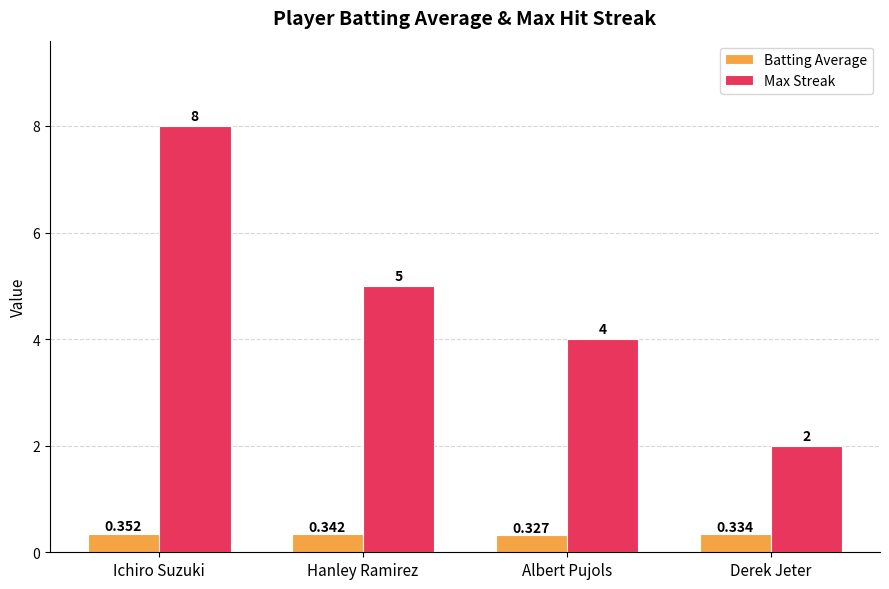

Are the bars grouped side by side (vs. stacked)?

Yes